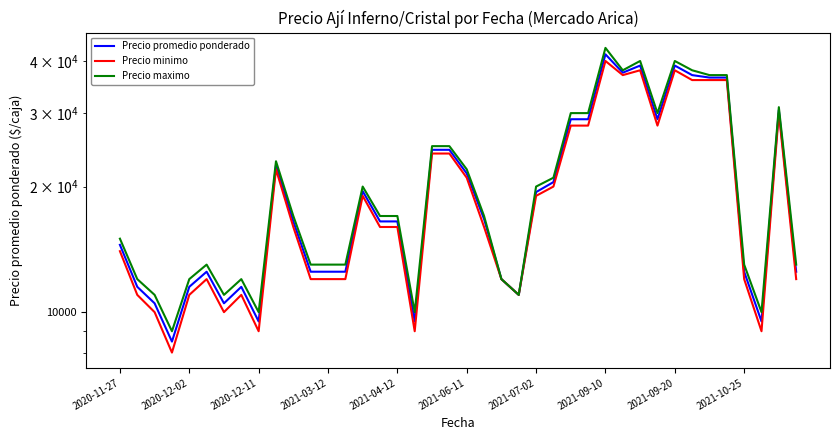

What position from the left is 2021-06-11?

6